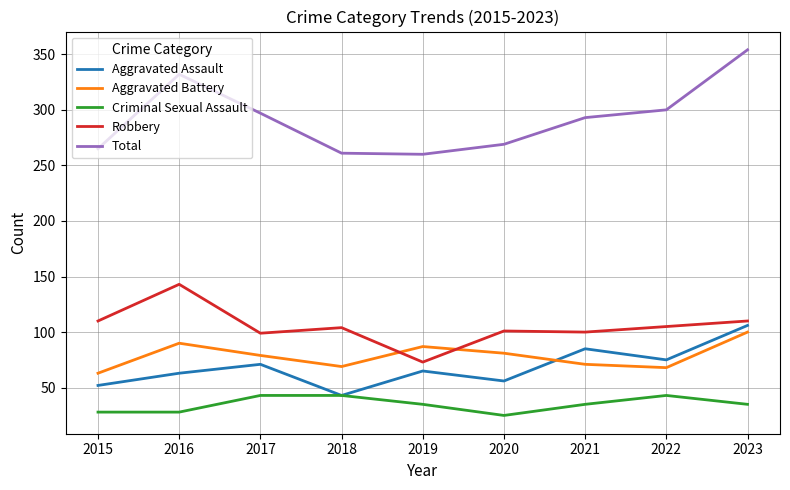

What is the sum of all Criminal Sexual Assault values?

315